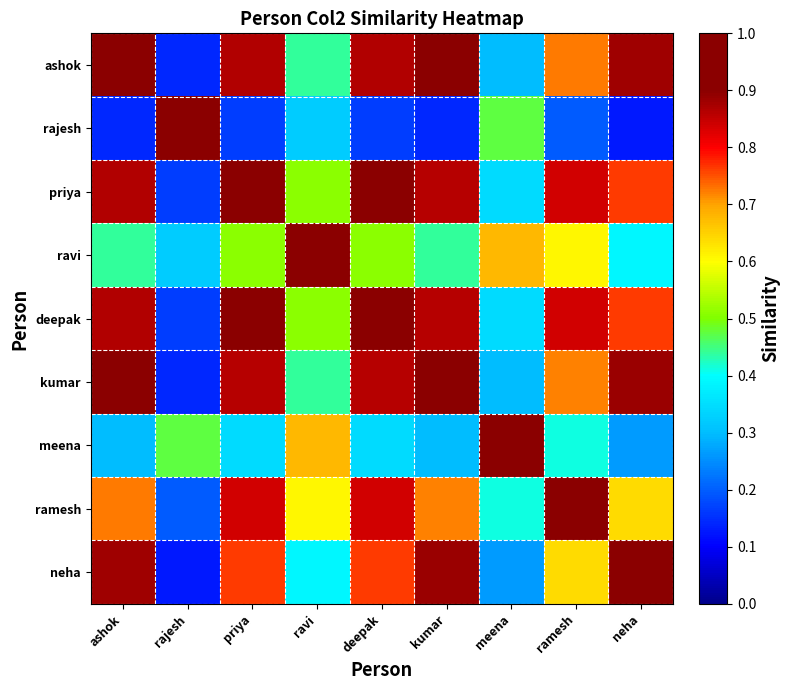

Reading left to right, transcribe all the data shown in this chart.

ashok: ashok=1.0	rajesh=0.1	priya=0.9	ravi=0.4	deepak=0.9	kumar=1.0	meena=0.3	ramesh=0.7	neha=0.9
rajesh: ashok=0.1	rajesh=1.0	priya=0.2	ravi=0.3	deepak=0.2	kumar=0.1	meena=0.5	ramesh=0.2	neha=0.1
priya: ashok=0.9	rajesh=0.2	priya=1.0	ravi=0.5	deepak=1.0	kumar=0.9	meena=0.3	ramesh=0.8	neha=0.8
ravi: ashok=0.4	rajesh=0.3	priya=0.5	ravi=1.0	deepak=0.5	kumar=0.4	meena=0.7	ramesh=0.6	neha=0.4
deepak: ashok=0.9	rajesh=0.2	priya=1.0	ravi=0.5	deepak=1.0	kumar=0.9	meena=0.3	ramesh=0.8	neha=0.8
kumar: ashok=1.0	rajesh=0.1	priya=0.9	ravi=0.4	deepak=0.9	kumar=1.0	meena=0.3	ramesh=0.7	neha=0.9
meena: ashok=0.3	rajesh=0.5	priya=0.3	ravi=0.7	deepak=0.3	kumar=0.3	meena=1.0	ramesh=0.4	neha=0.3
ramesh: ashok=0.7	rajesh=0.2	priya=0.8	ravi=0.6	deepak=0.8	kumar=0.7	meena=0.4	ramesh=1.0	neha=0.6
neha: ashok=0.9	rajesh=0.1	priya=0.8	ravi=0.4	deepak=0.8	kumar=0.9	meena=0.3	ramesh=0.6	neha=1.0